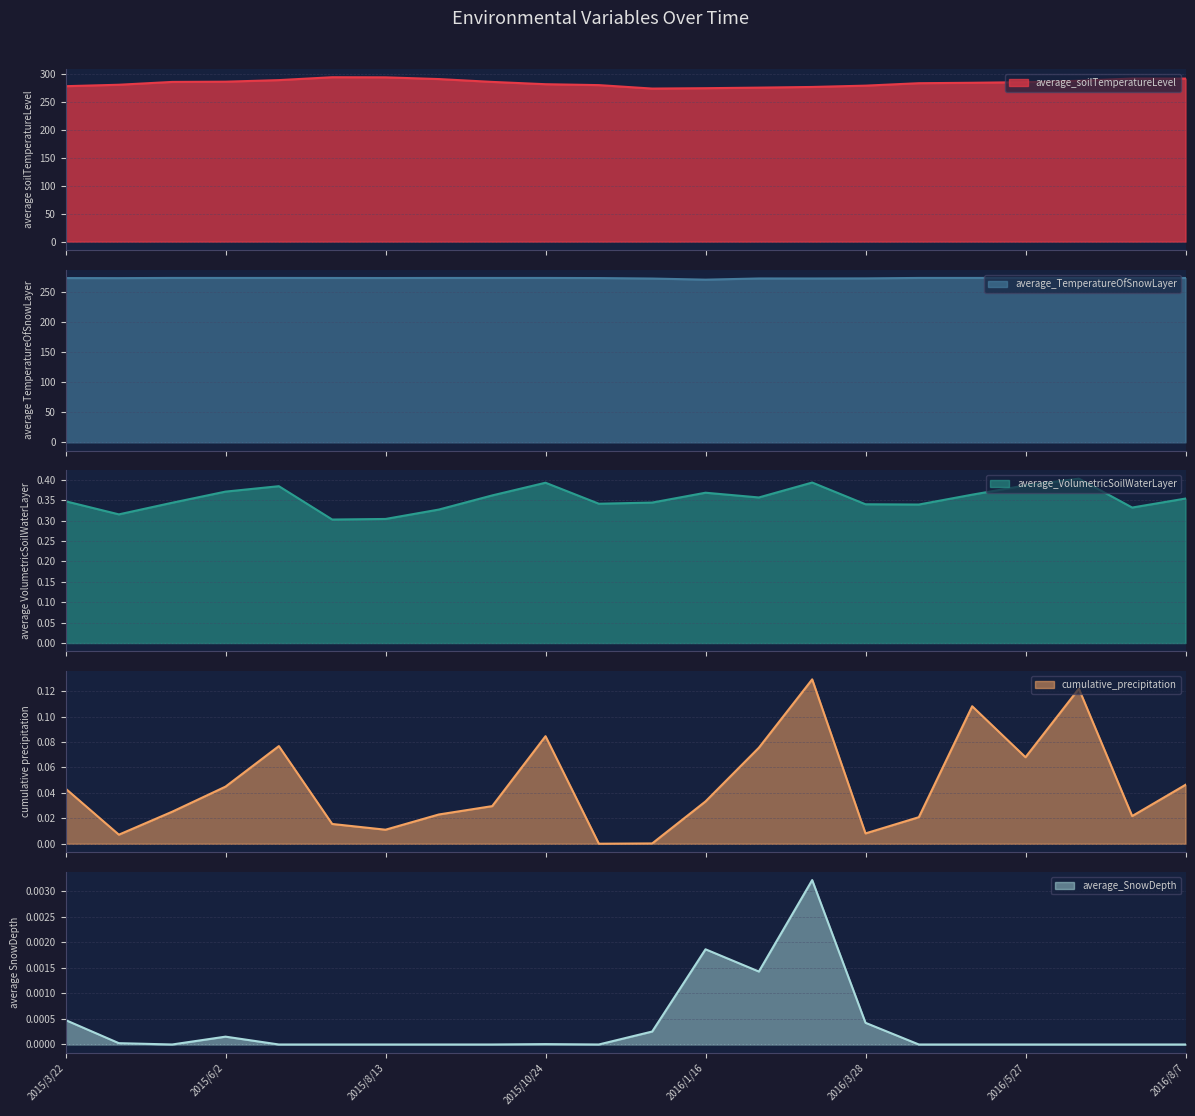

At 2015/12/23, list the series in order from smallest to largest.

average_SnowDepth, cumulative_precipitation, average_VolumetricSoilWaterLayer, average_TemperatureOfSnowLayer, average_soilTemperatureLevel